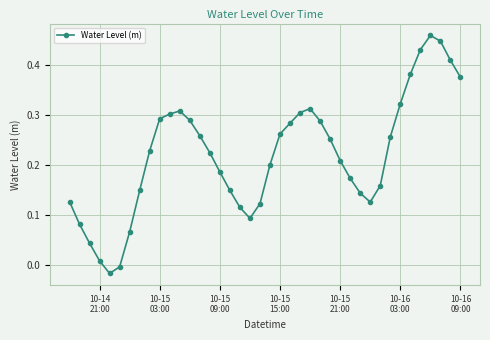

True or false: there are more than 1 points higher than both neighbors.

True